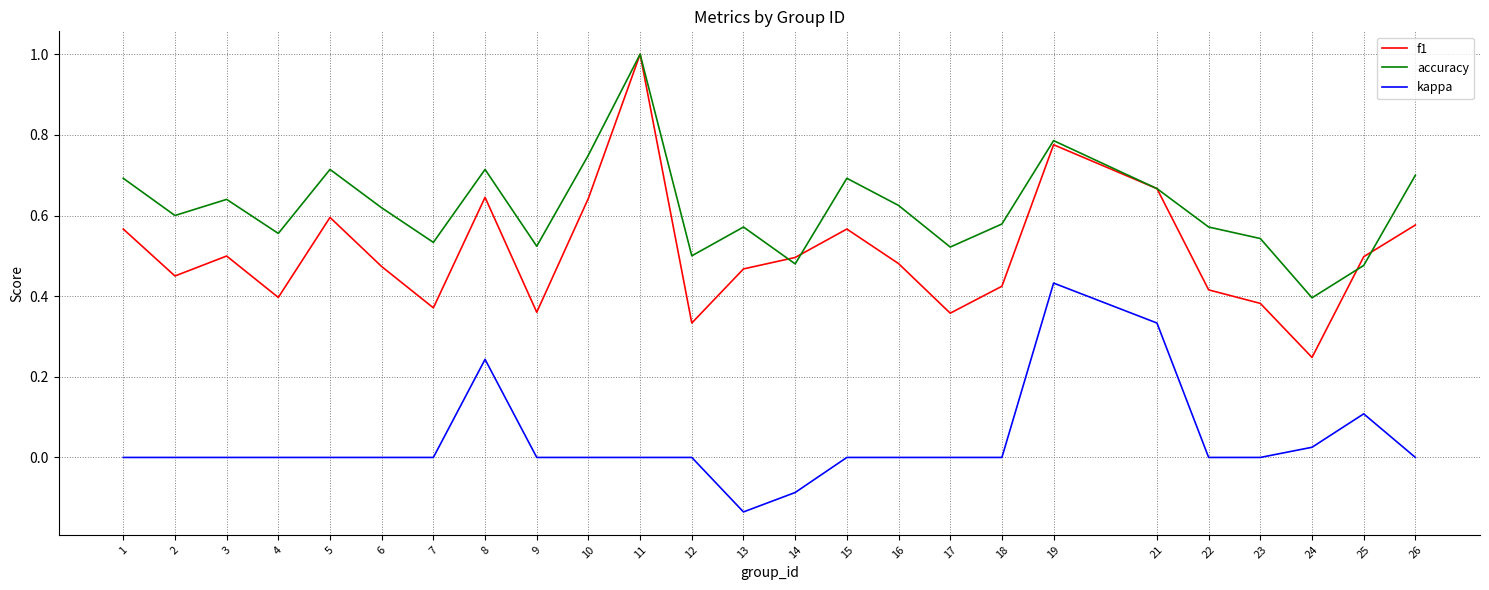

Is the value of accuracy at 6 greater than the value of f1 at 2?

Yes